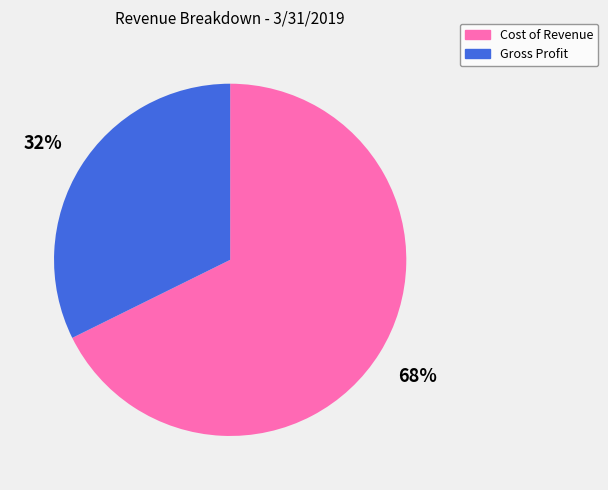

Count the number of slices in the pie.

2